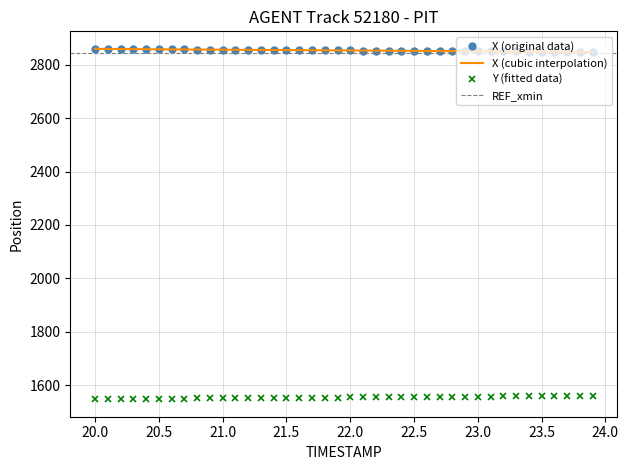

Rank the series by their maximum value, from lowest to highest.

Y, X